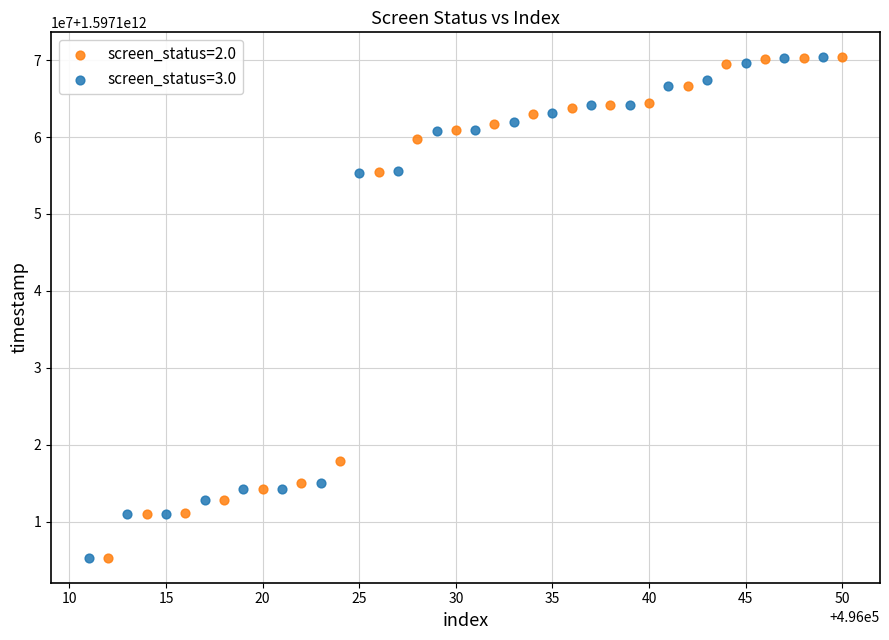

What are all the series names shown in the legend?

screen_status=2.0, screen_status=3.0